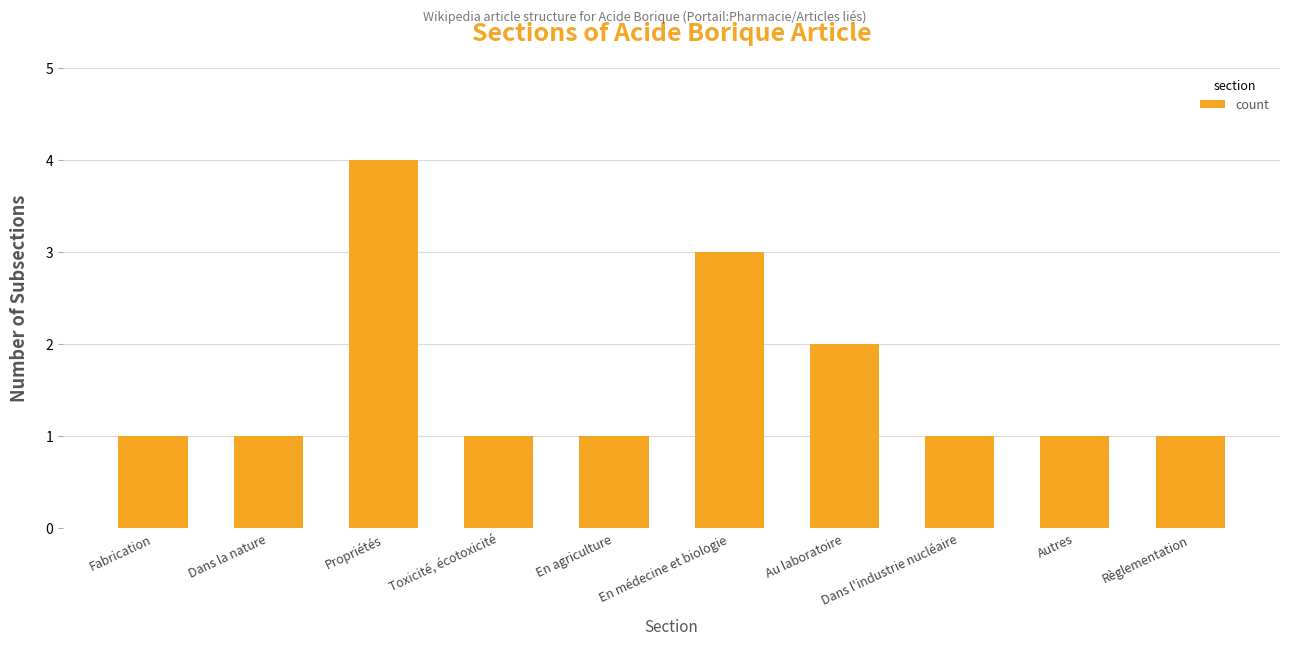

What is the label of the 7th bar from the right?

Toxicité, écotoxicité